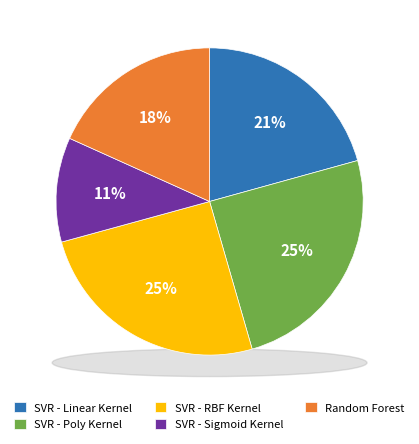

Count the number of slices in the pie.

5